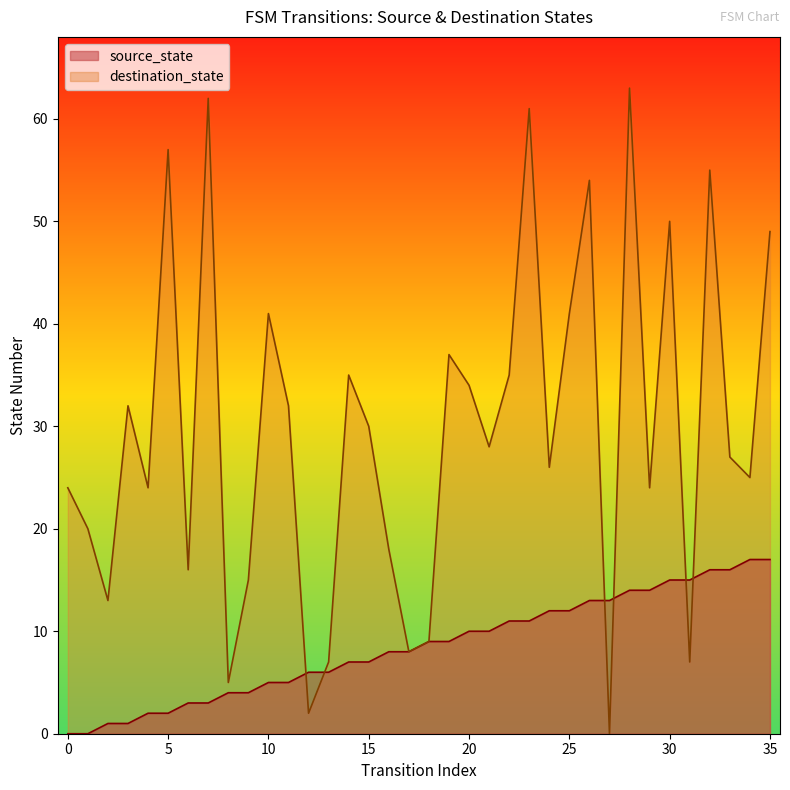

At which label does the data first exceed 9?

20